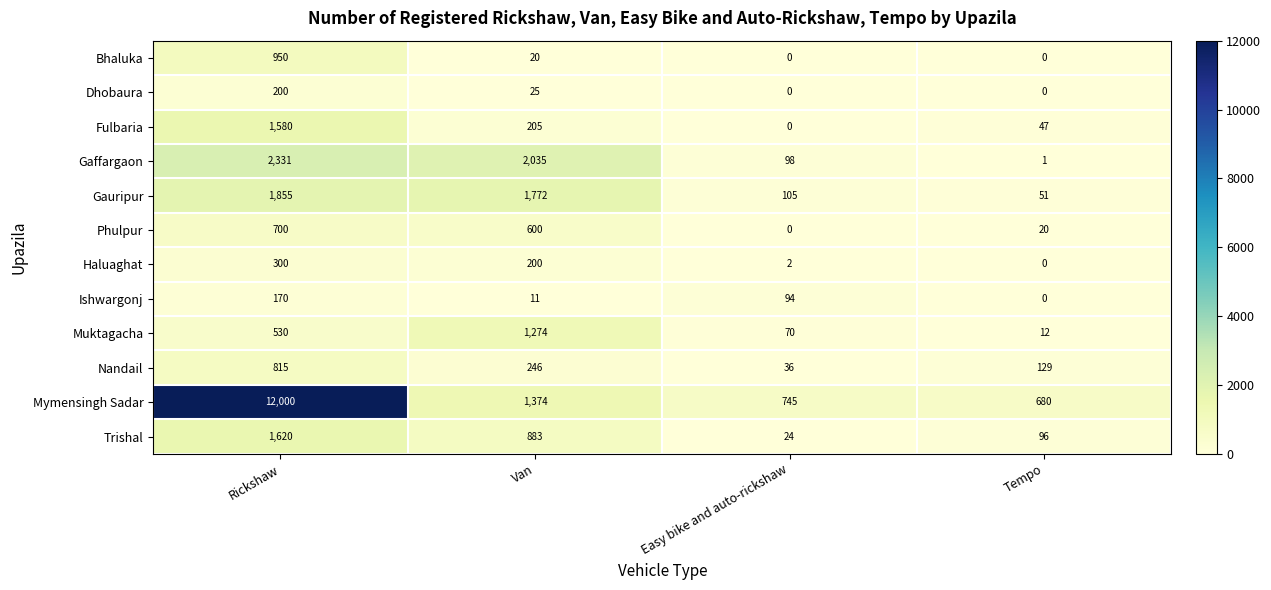

True or false: Trishal has a value of 96 at Tempo.

True